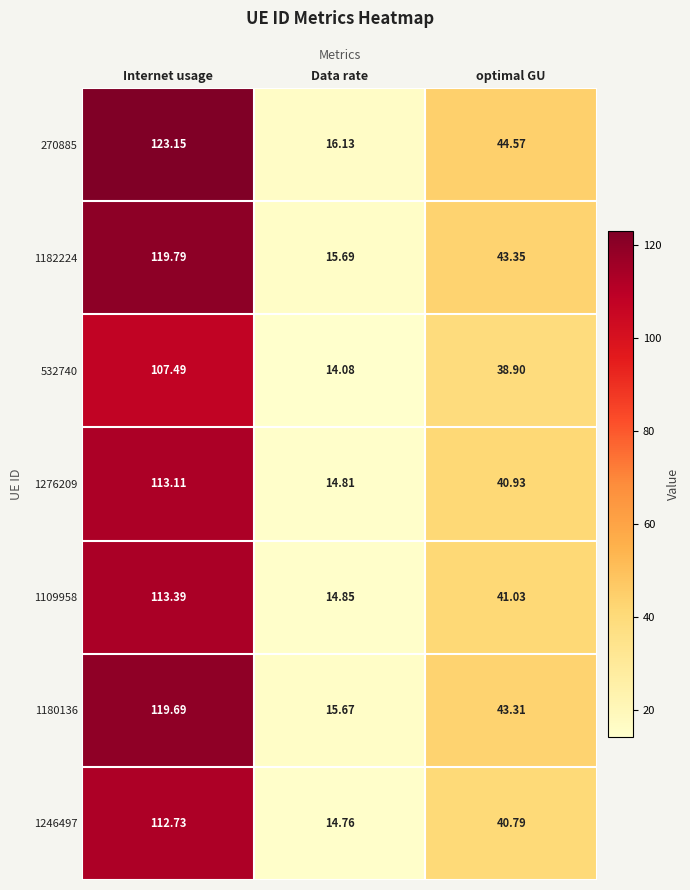

Where does the 270885 series first go above 44?

Internet usage